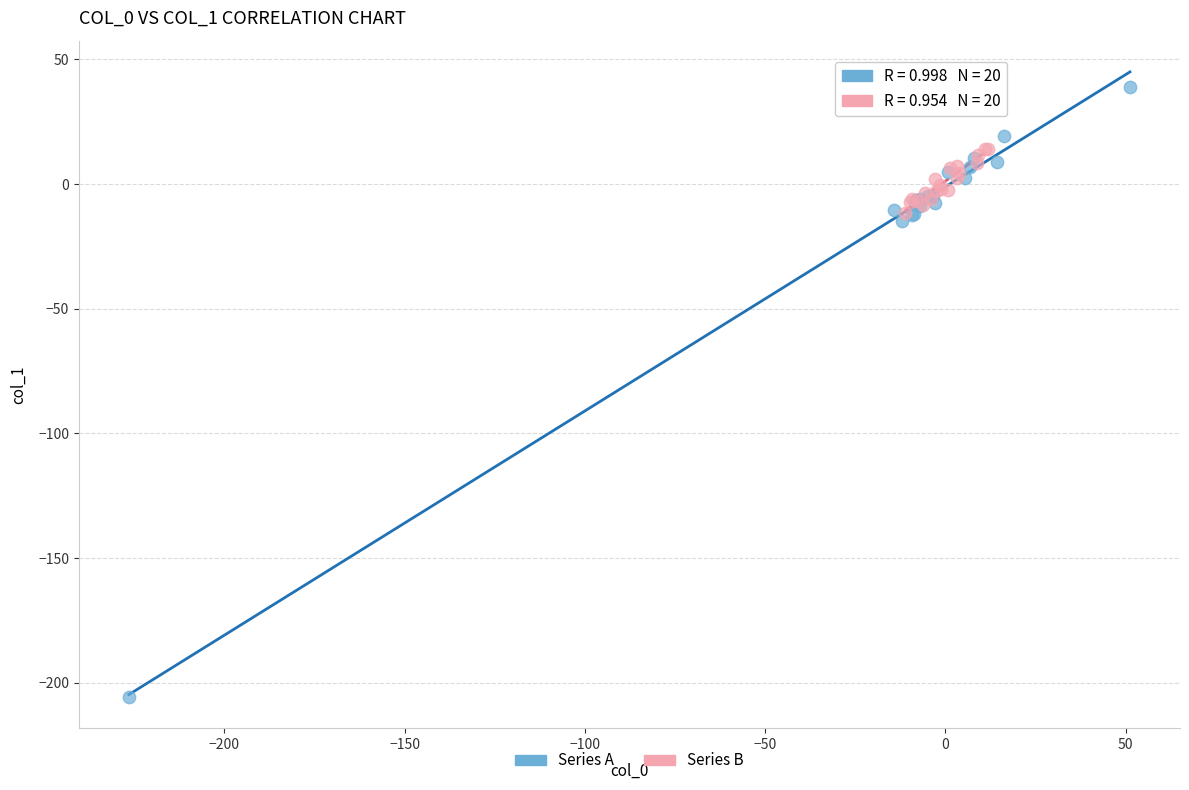

Which series contains the lowest Y value?

Series A